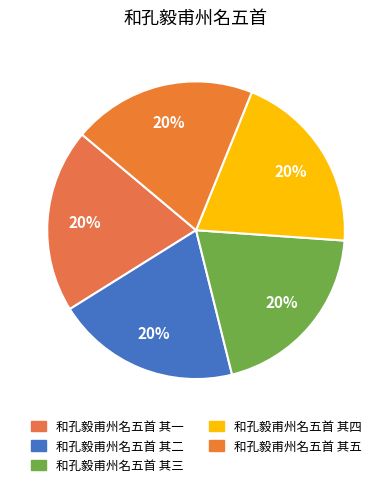

To the nearest percent, what portion does 和孔毅甫州名五首 其五 represent?

20%